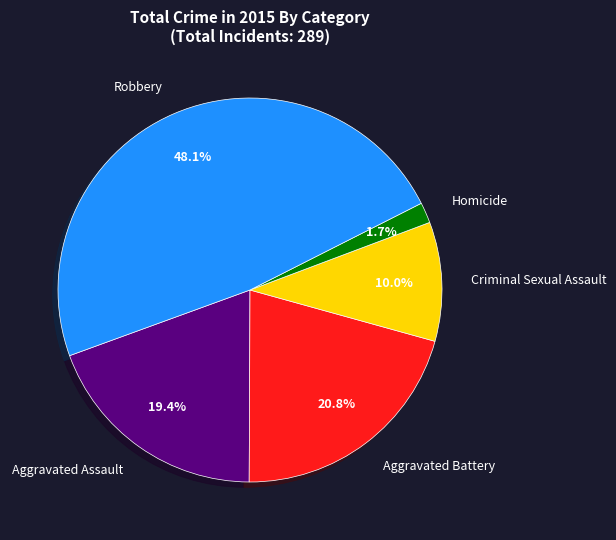

What is the largest slice in the pie chart?

Robbery